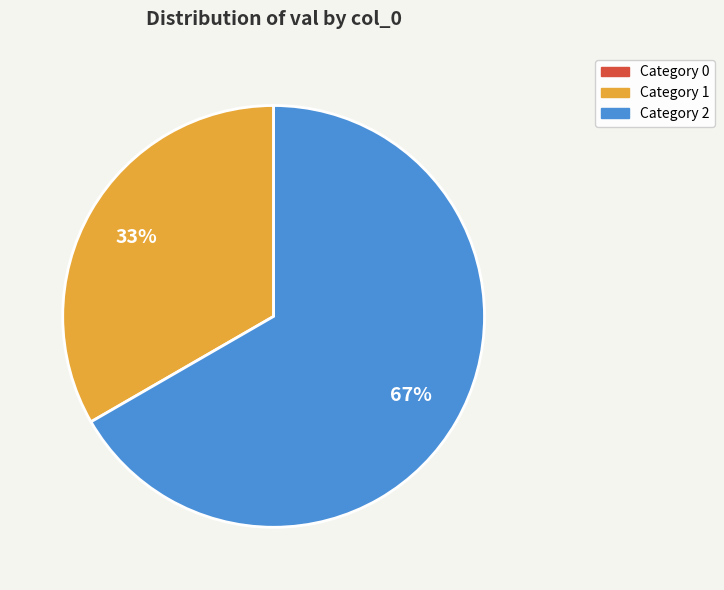

Is there any slice that represents more than half of the pie?

Yes